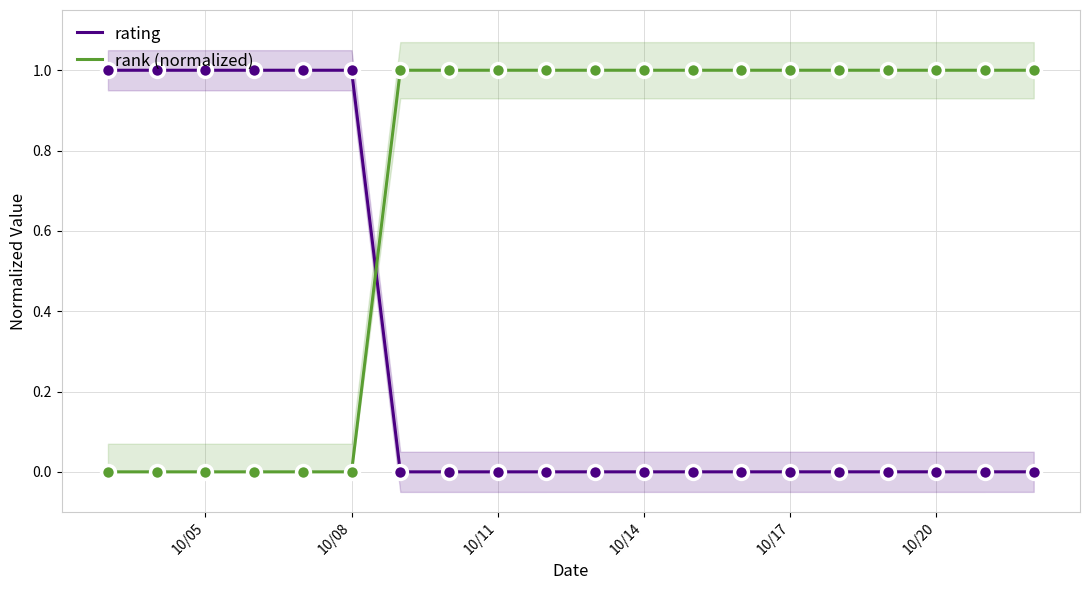

The value of rating at 10/11 is 0.0. True or false?

True